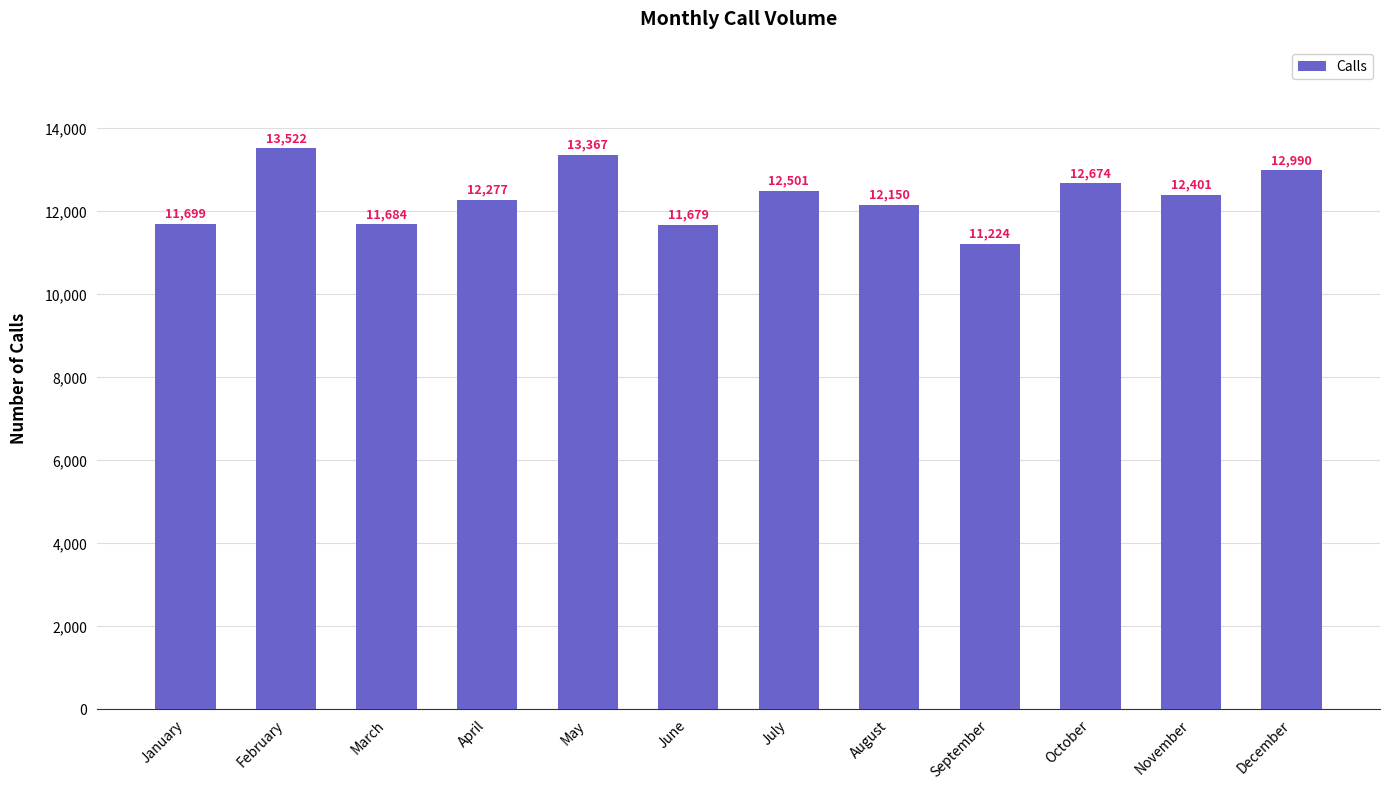

Which label corresponds to the smallest value in the chart?

September